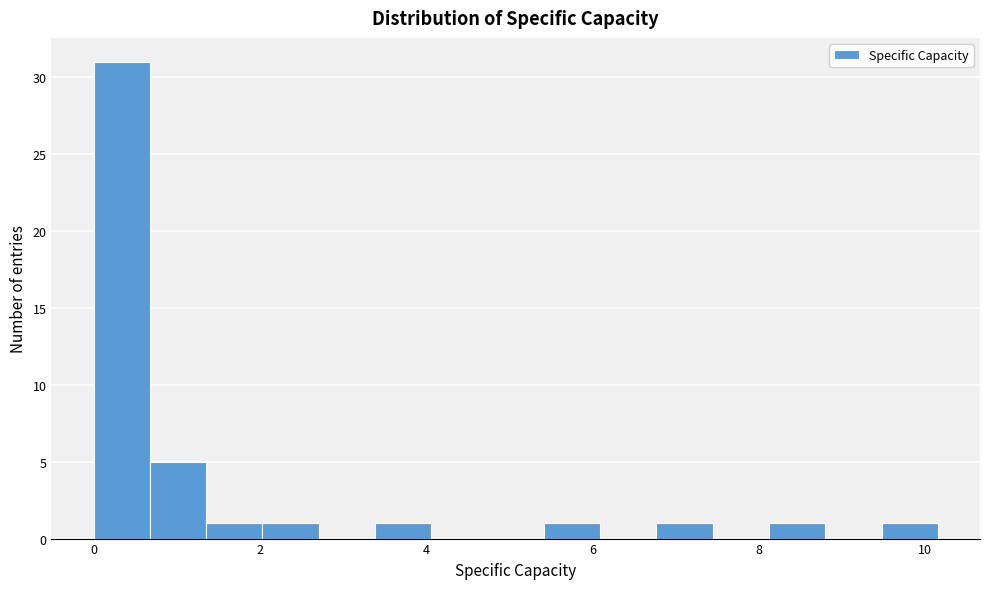

Read against the x-axis, roughly where is the centre of the tallest bar?

0.4